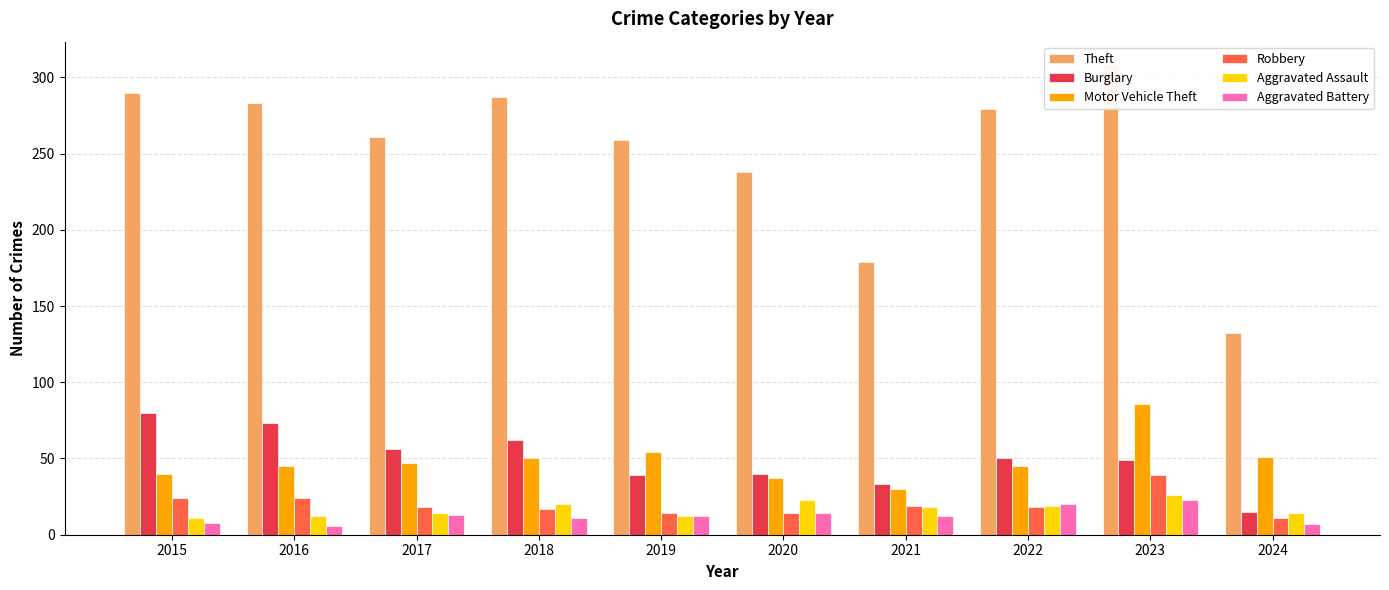

How many distinct data groups are displayed?

6